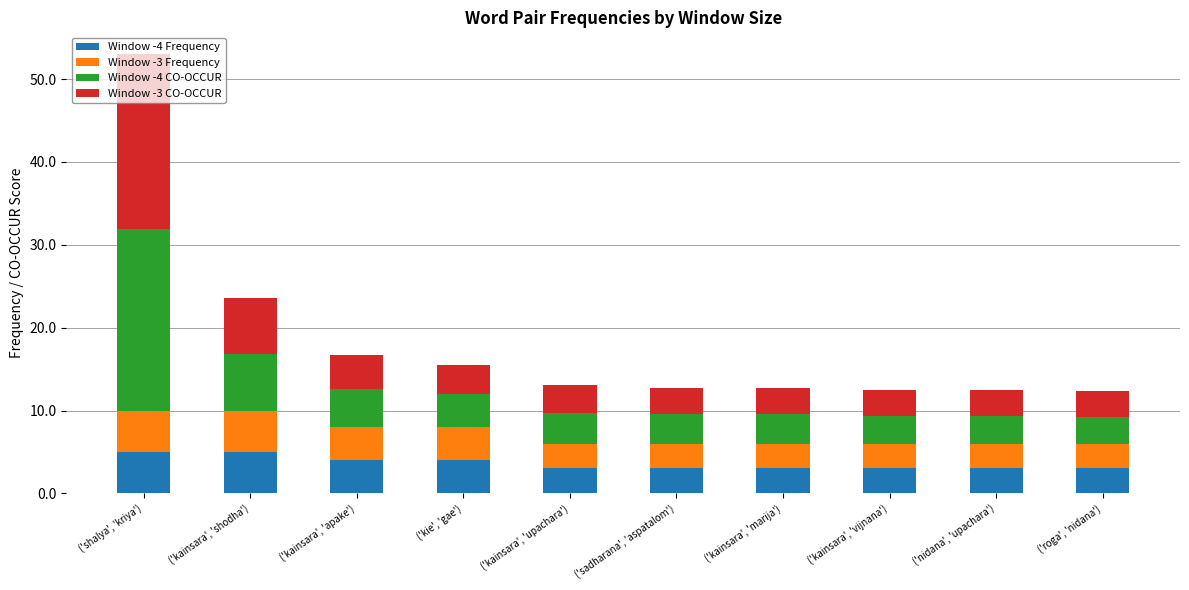

What is the difference between the maximum and second lowest values in the Window -4 Frequency series?

2.0